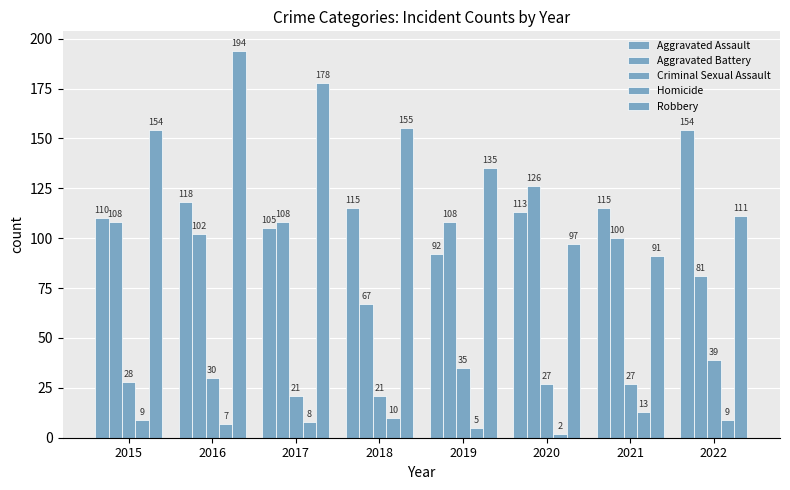

The Robbery series shows 61 at 2019. True or false?

False